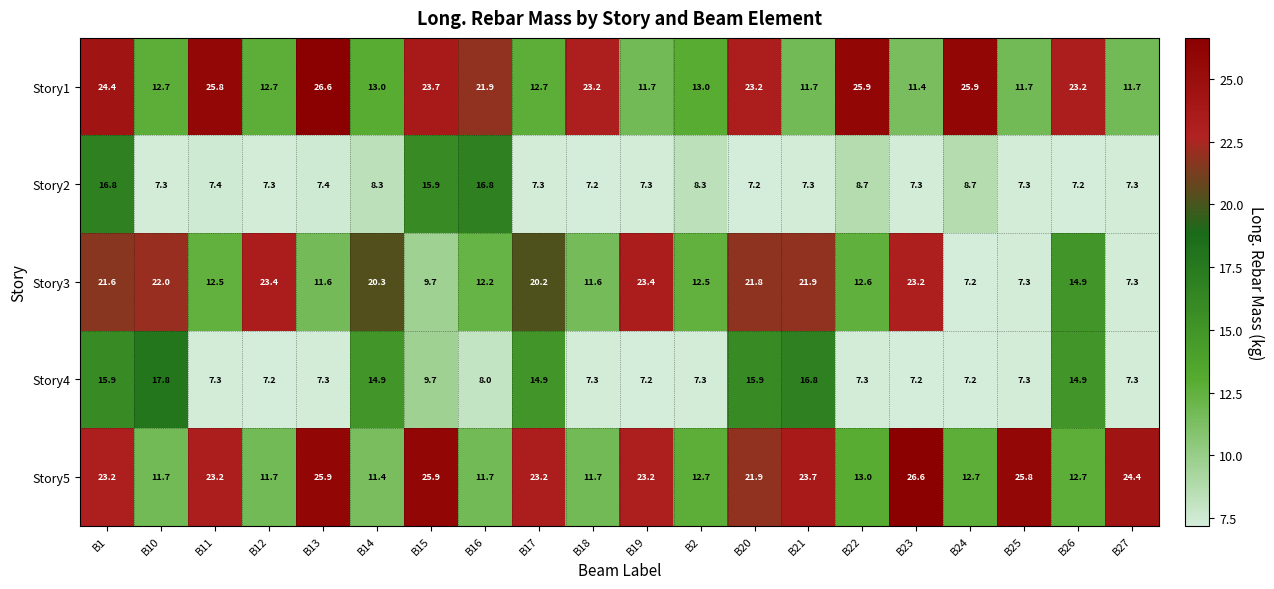

What is the greatest value displayed?

26.6